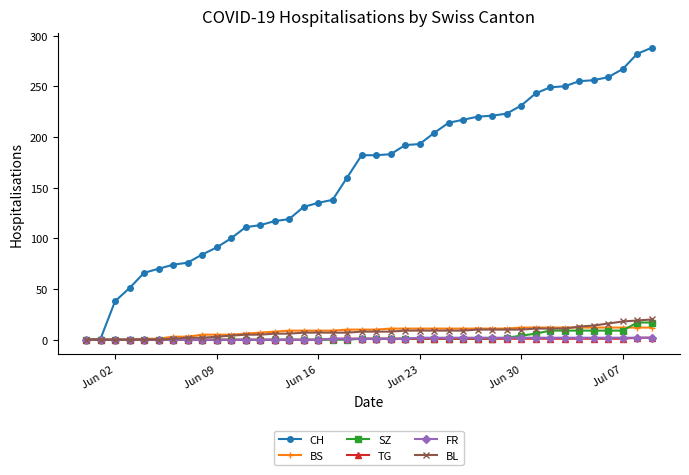

What is the greatest value displayed?

288